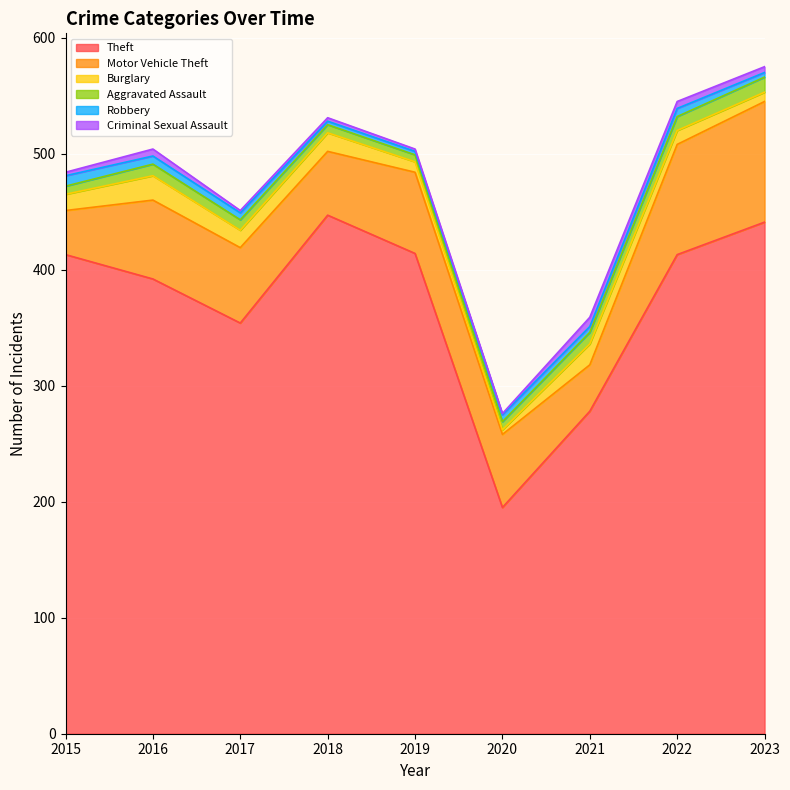

How many lines are shown in the chart?

6